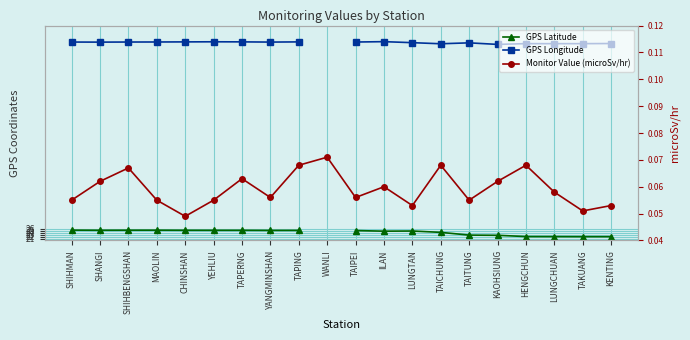

Is this an area chart (filled region under the line)?

No